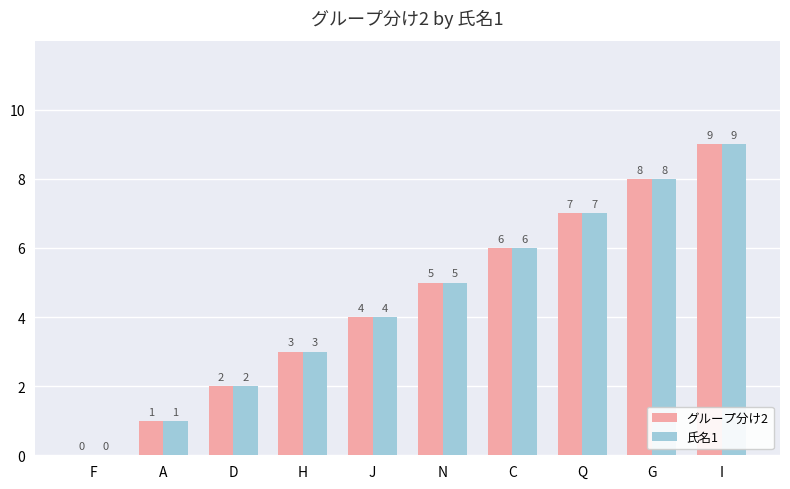

At which label does グループ分け2 reach its peak?

I